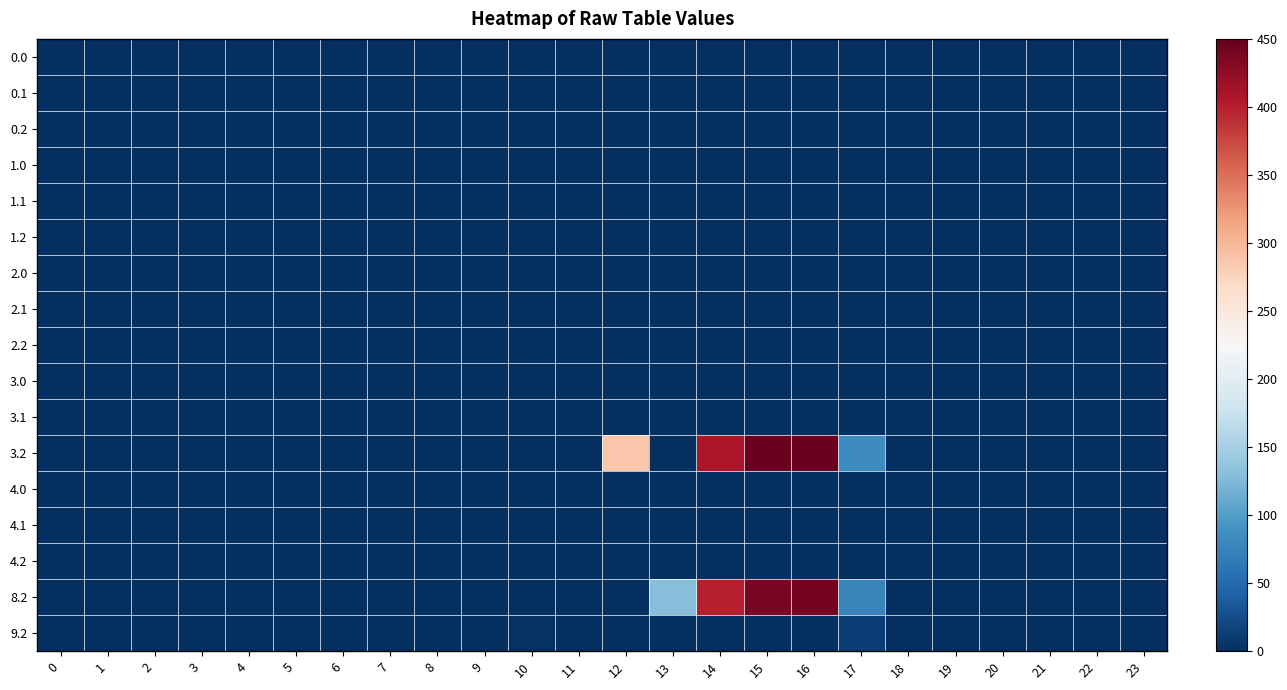

At 17, list the series in order from smallest to largest.

0.0, 0.1, 0.2, 1.0, 1.1, 1.2, 2.0, 2.1, 2.2, 3.0, 3.1, 4.0, 4.1, 4.2, 9.2, 8.2, 3.2